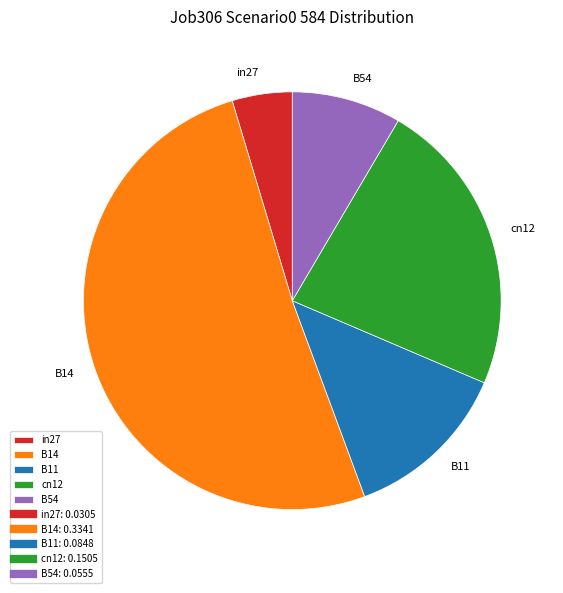

Which has a higher value, cn12 or B14?

B14